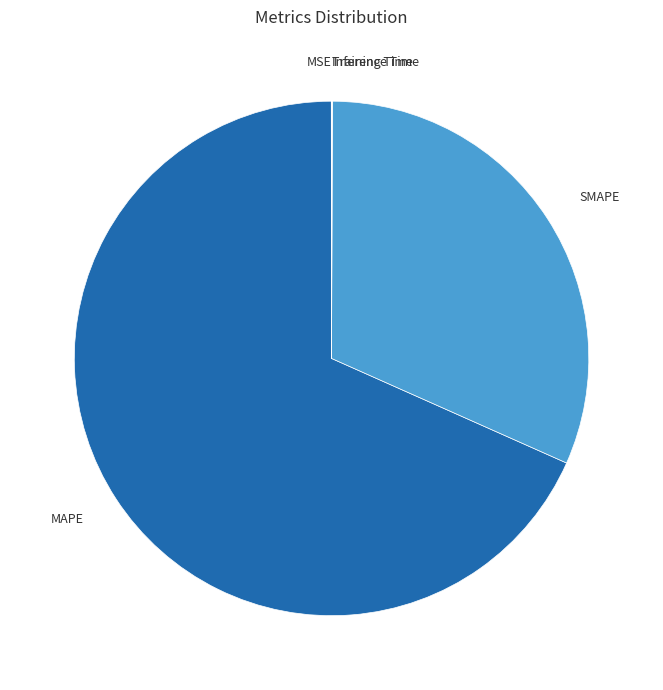

Is it true that MAPE is 68% of the pie?

True